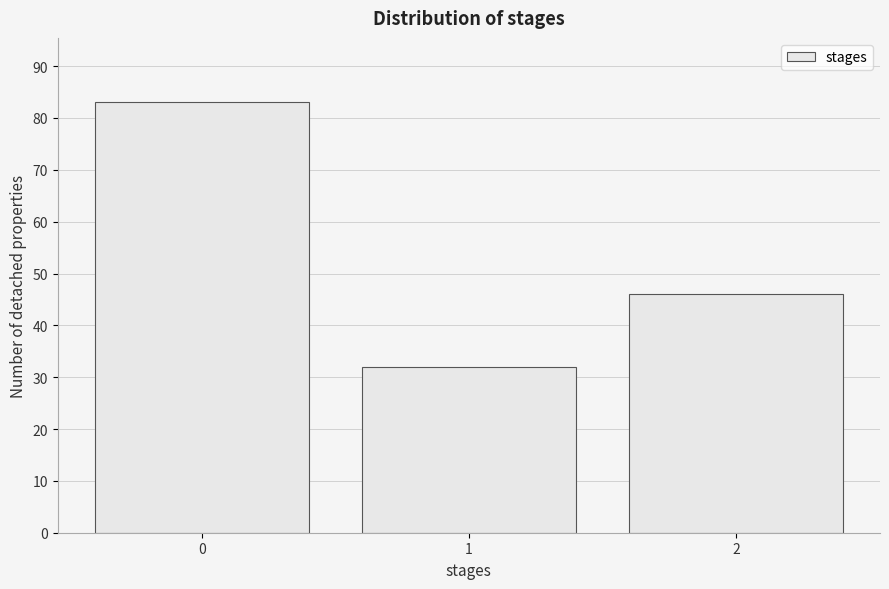

Reading right to left, list all the values displayed in this chart.

46	32	83